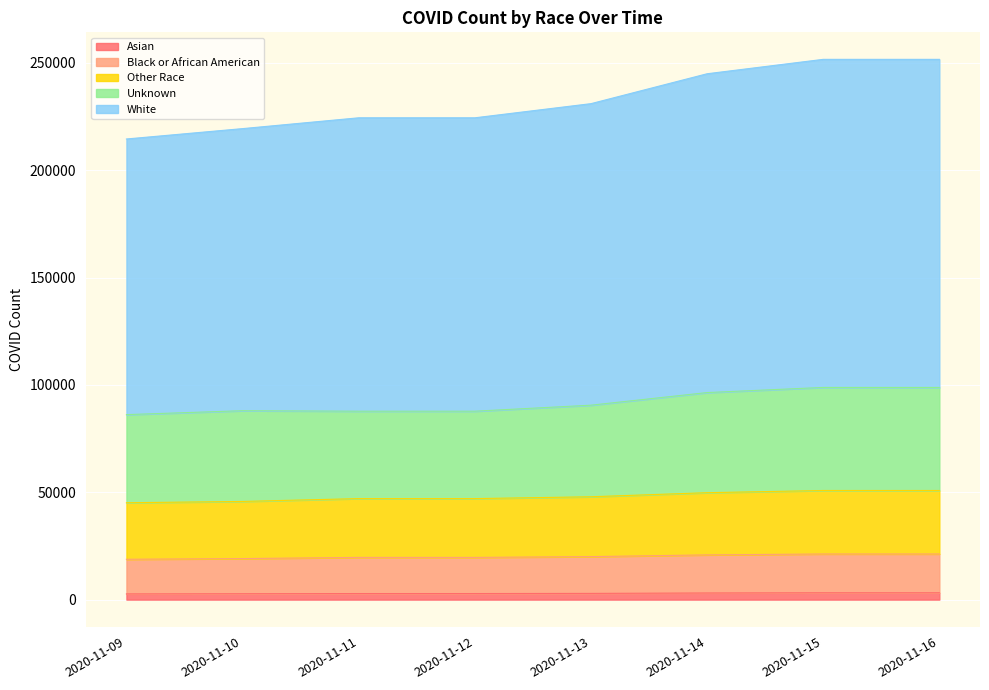

Reading left to right, transcribe all the data shown in this chart.

Asian: 2662	2749	2835	2835	2903	3094	3192	3192
Black or African American: 18793	19113	19667	19667	20028	20835	21254	21254
Other Race: 45118	45725	47045	47045	47902	49799	50822	50822
Unknown: 86150	87978	87747	87747	90547	96424	98812	98812
White: 214509	219338	224374	224374	230965	244887	251597	251597